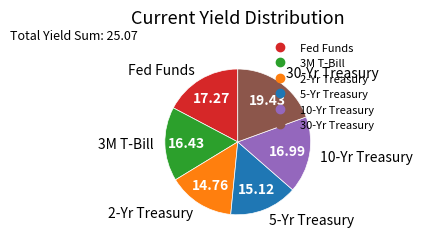

Is there a majority slice in this chart?

No